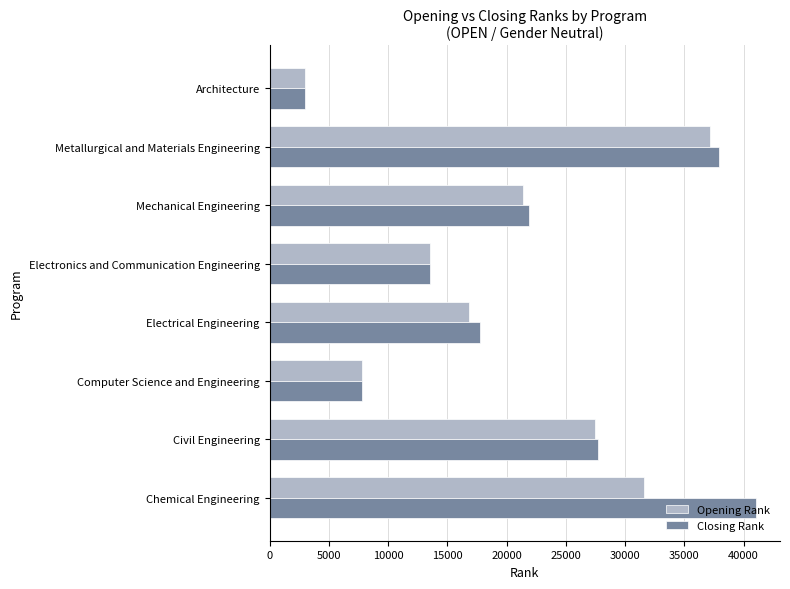

Which series has the widest spread of values?

Closing Rank